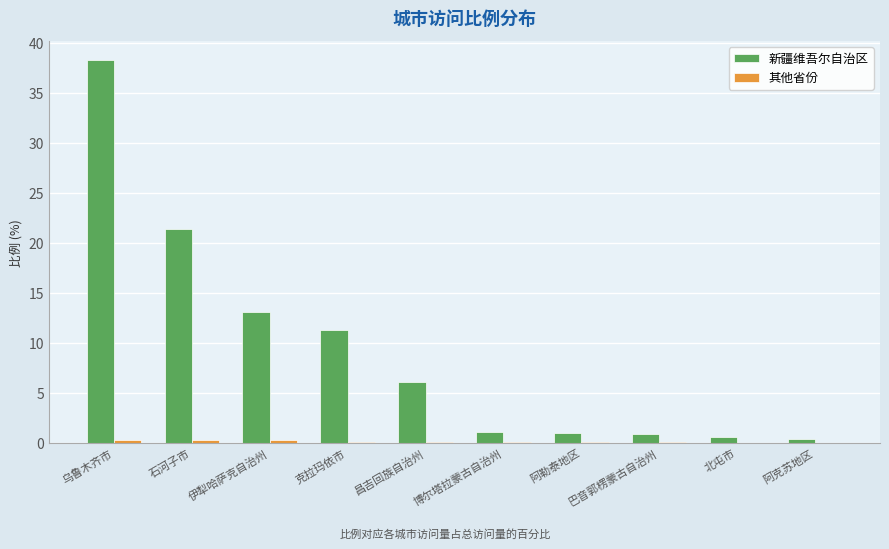

Which category has the highest value across all series?

乌鲁木齐市